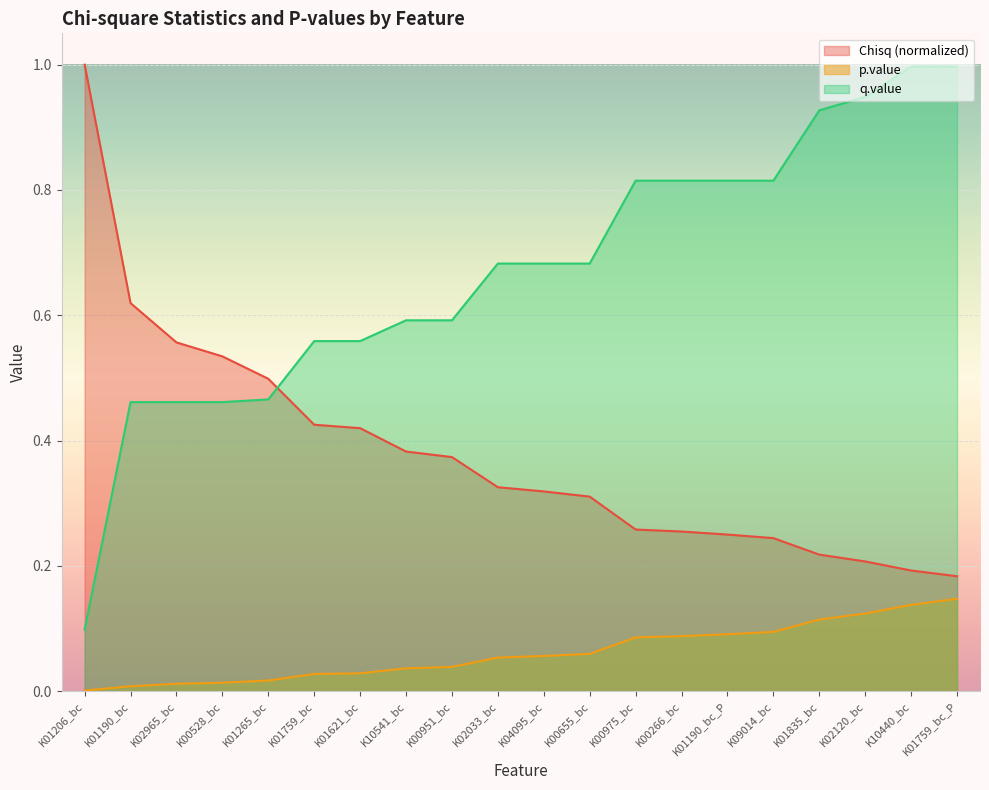

Which series has the largest range (max minus min)?

q.value